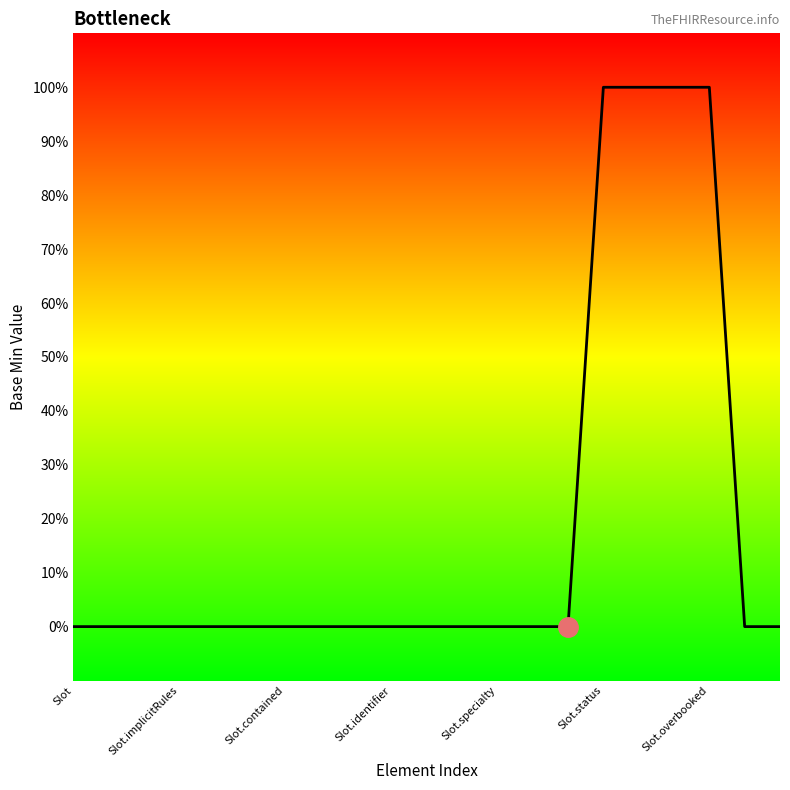

Does the chart have visible grid lines?

No